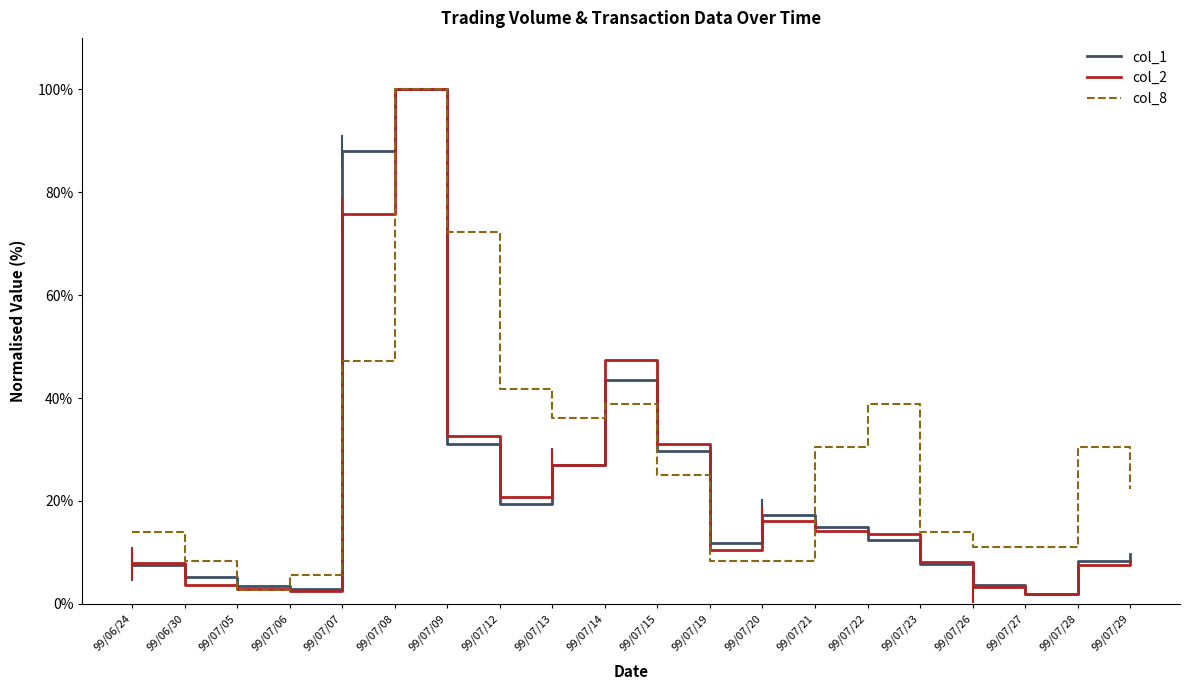

What is the highest value of the col_1 series?

100.0